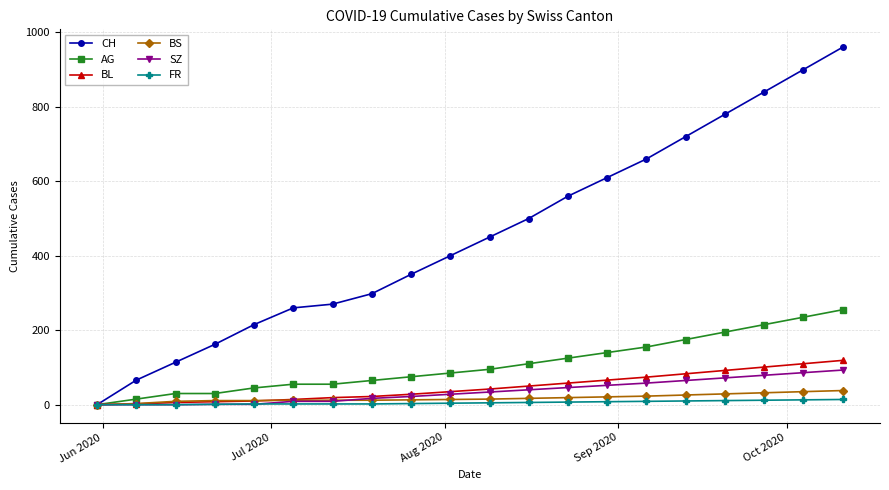

What is the value of the CH point at the 10th from the left?

400